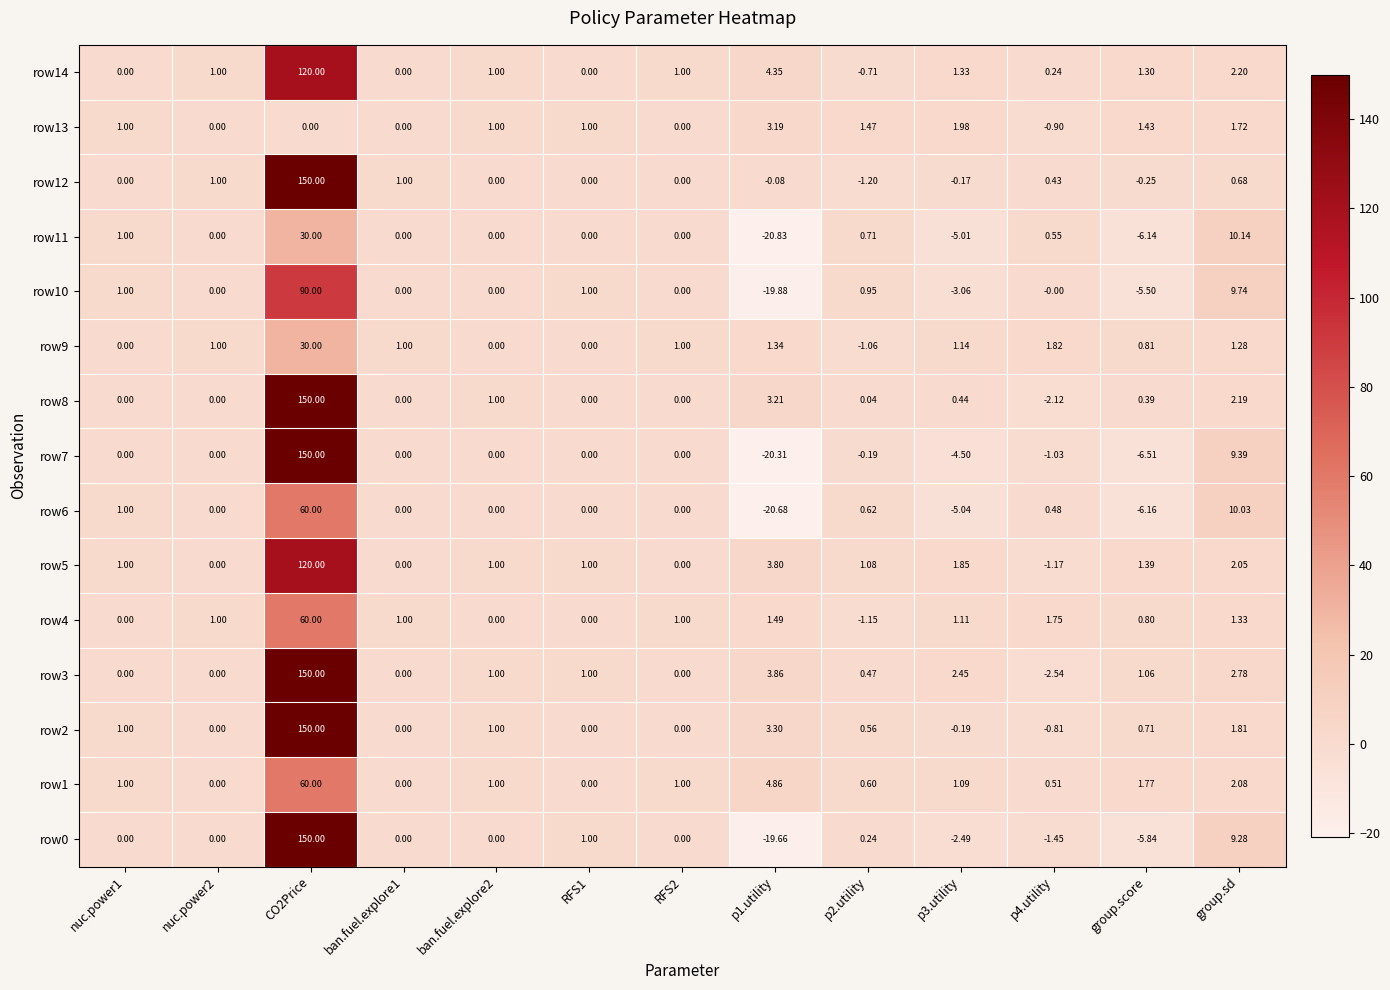

How many values in row2 are below zero?

2